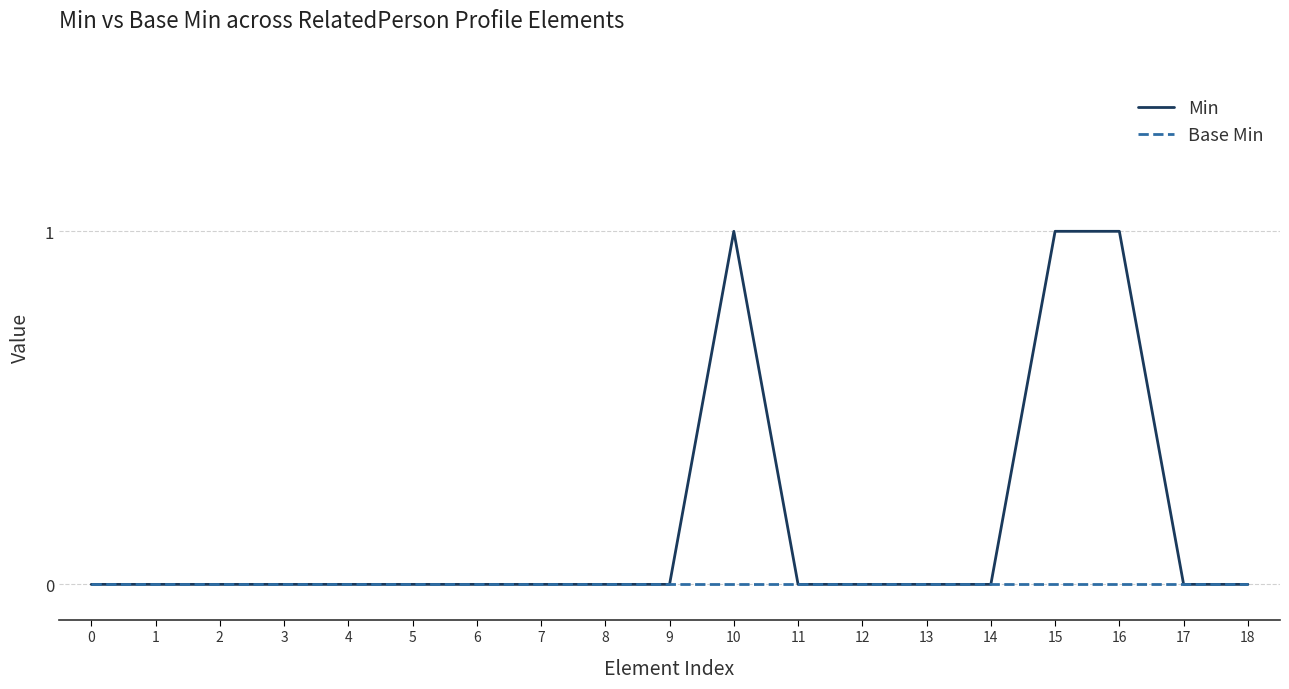

Is it true that Base Min equals 0 at 2?

True